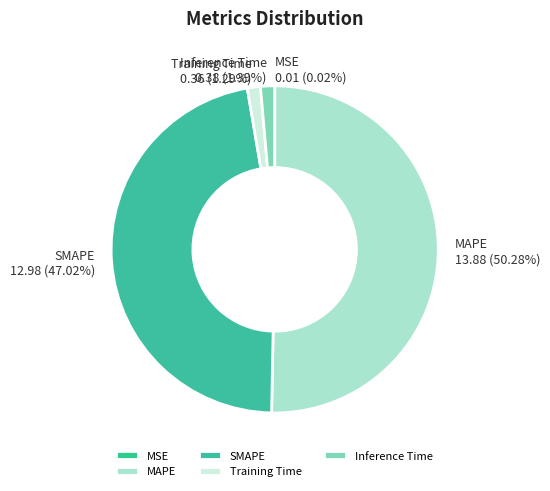

Is the sum of SMAPE and Training Time greater than half?

No